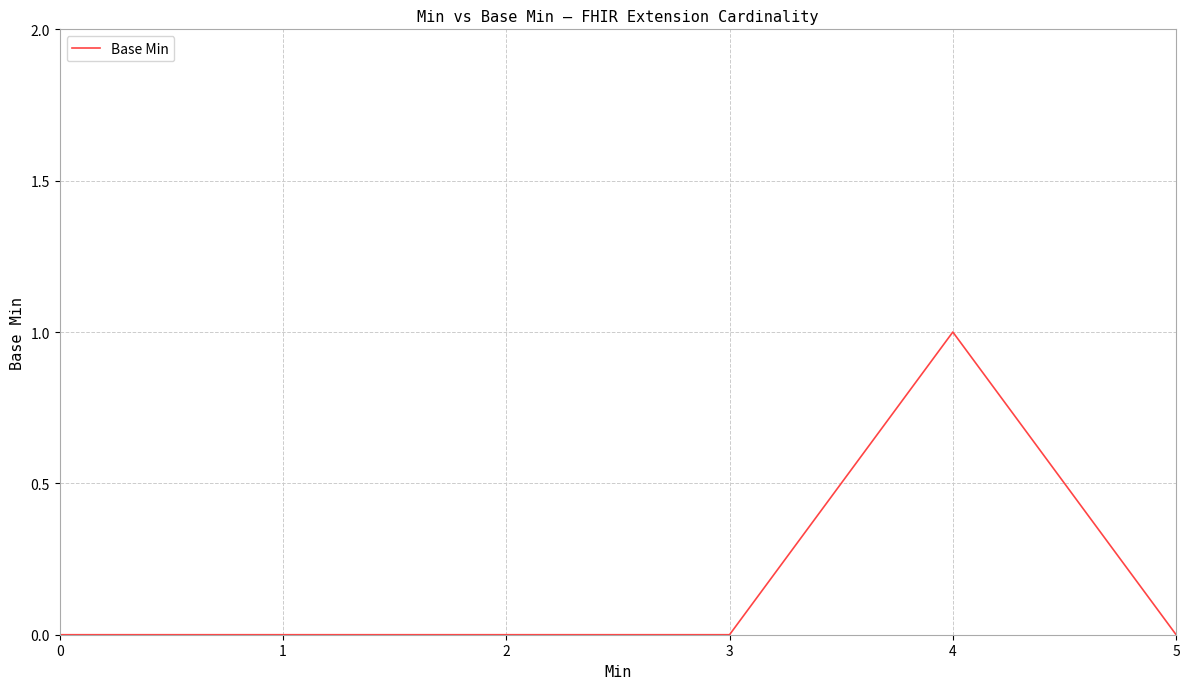

Which has a higher value, 2 or 4?

4